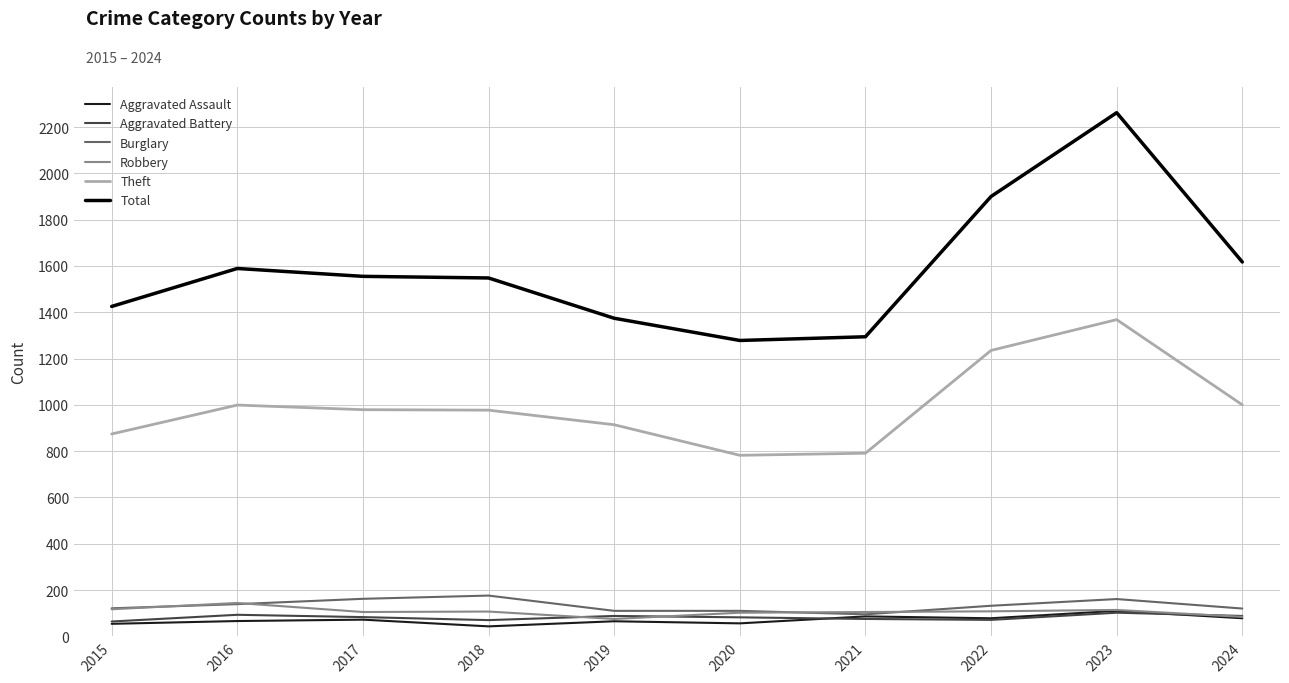

Which series has the widest spread of values?

Total